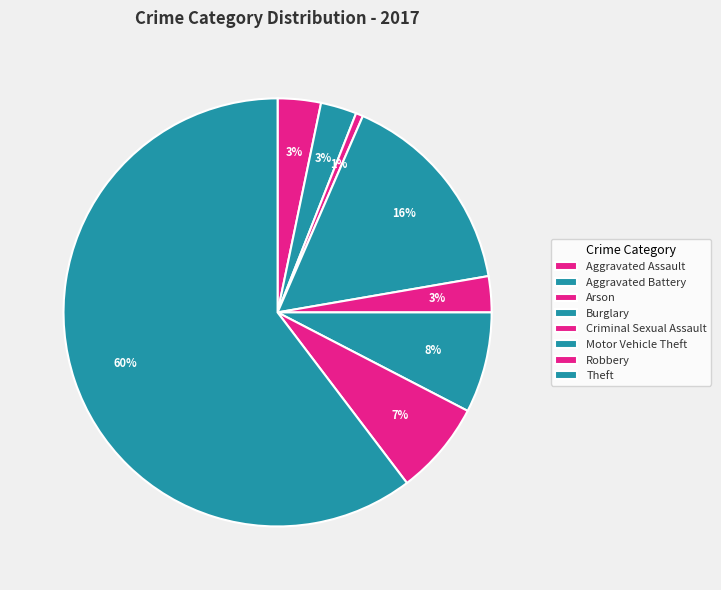

To the nearest percent, what is the combined percentage of Aggravated Battery and Robbery?

10%